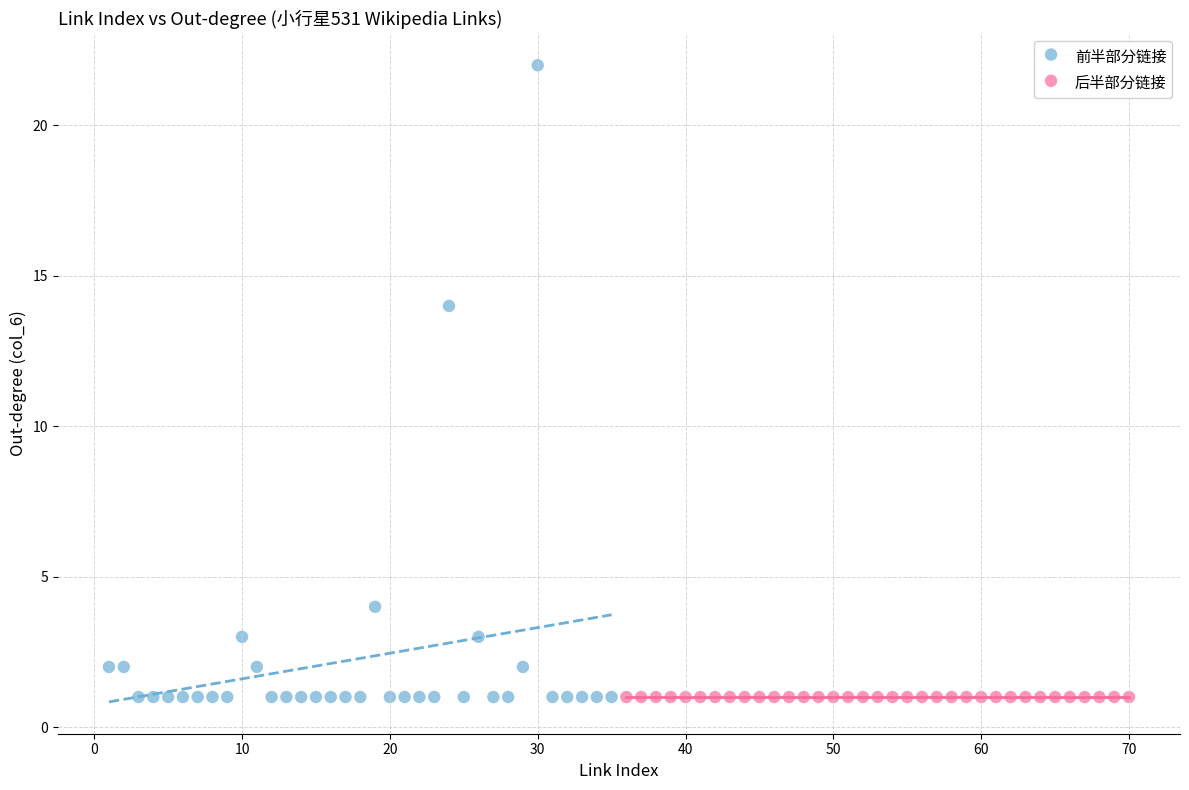

Which series contains the highest Y value?

前半部分链接